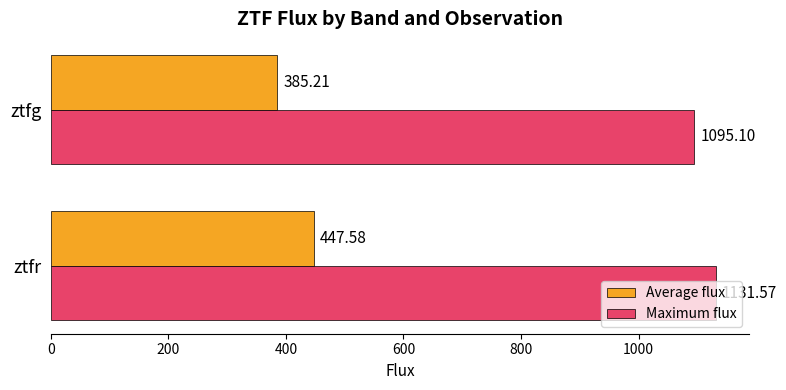

What is the total value across all series at ztfr?

1579.1